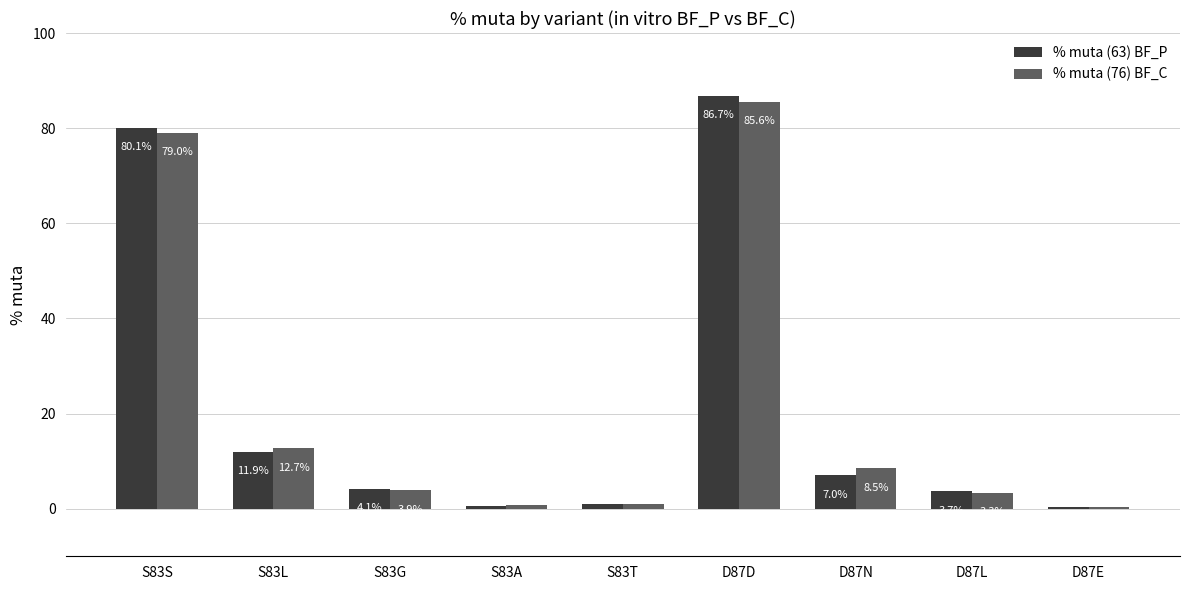

Between S83G and D87N, which series saw the biggest shift?

% muta (76) BF_C